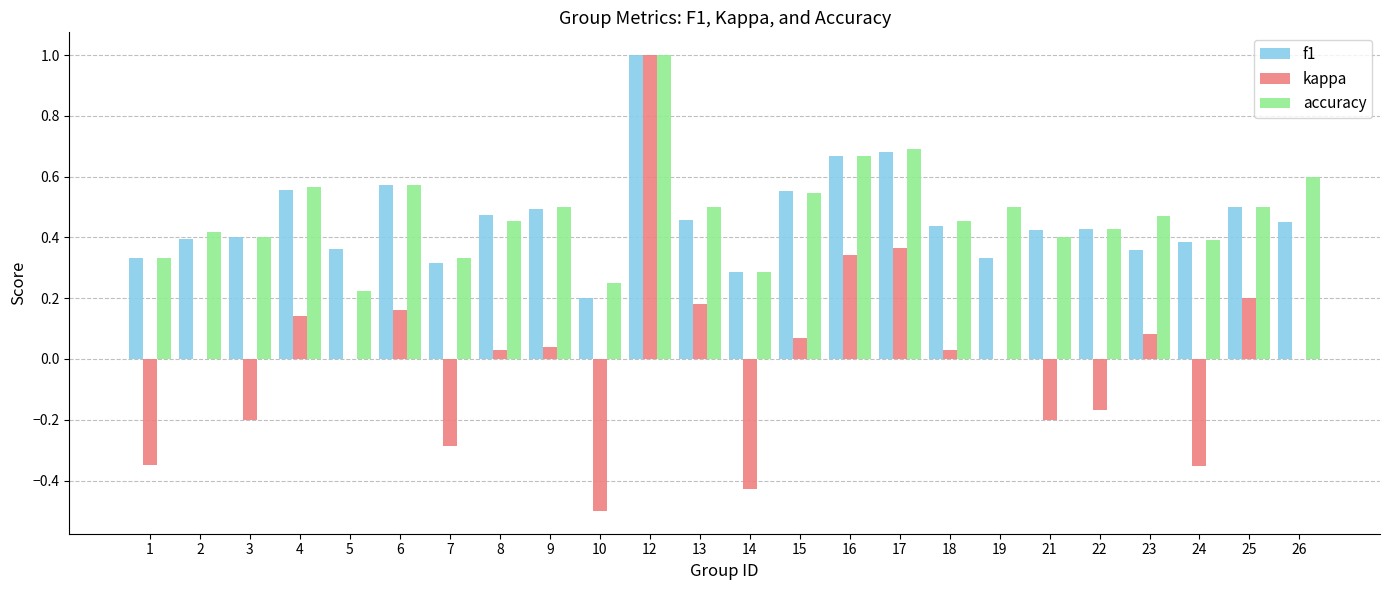

What is the total value across all series at 2?

0.8